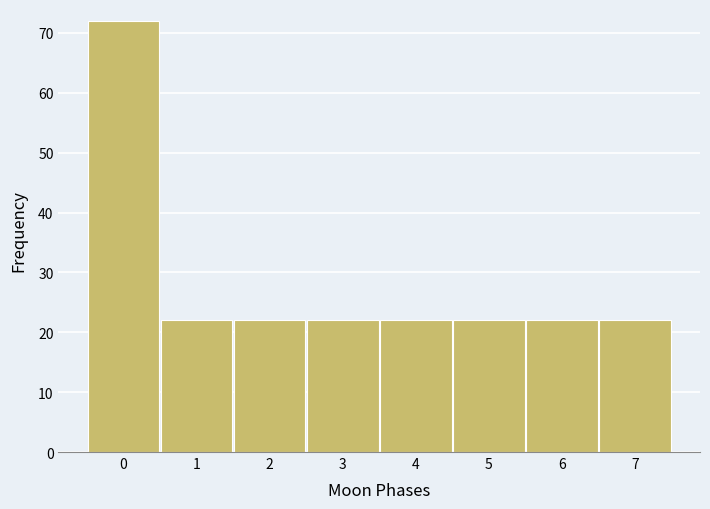

Reading left to right, transcribe this chart: for each bar, give the range it covers on the x-axis and its height. The values are not printed on the chart, so give them approximately, as read against the axis.

-0.5 to 0.5: 72
0.5 to 1.5: 22
1.5 to 2.5: 22
2.5 to 3.5: 22
3.5 to 4.5: 22
4.5 to 5.5: 22
5.5 to 6.5: 22
6.5 to 7.5: 22